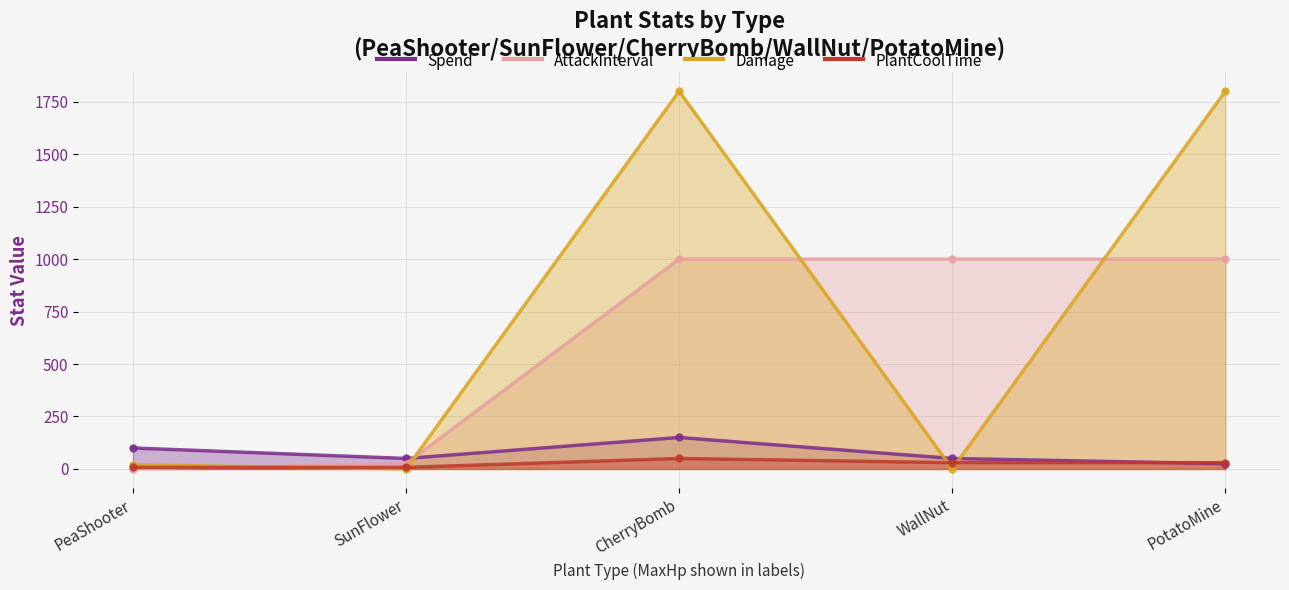

Rank the series by their maximum value, from highest to lowest.

Damage, AttackInterval, Spend, PlantCoolTime